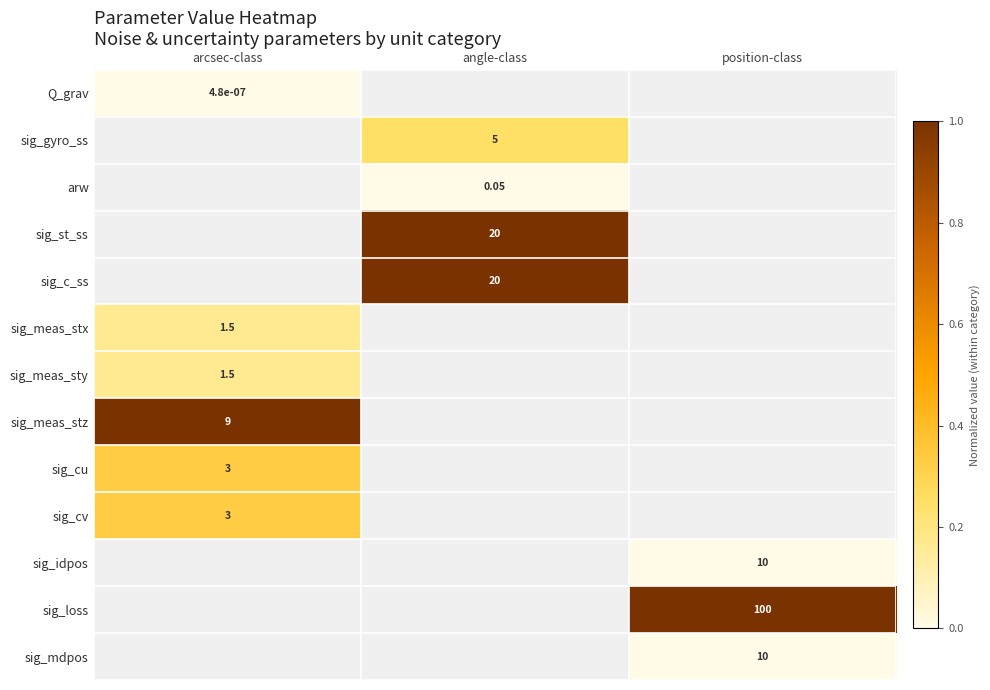

At how many categories does at least one series exceed 0?

3